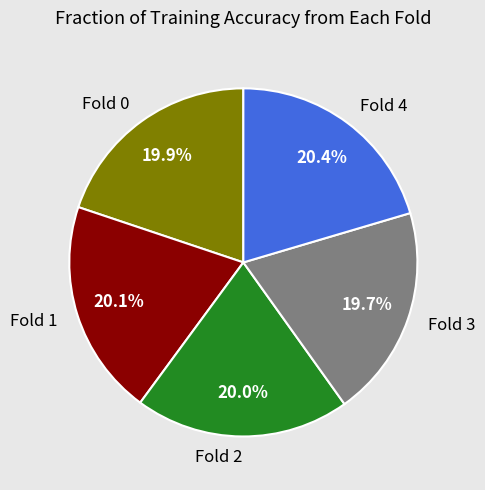

Which has a higher value, Fold 0 or Fold 4?

Fold 4